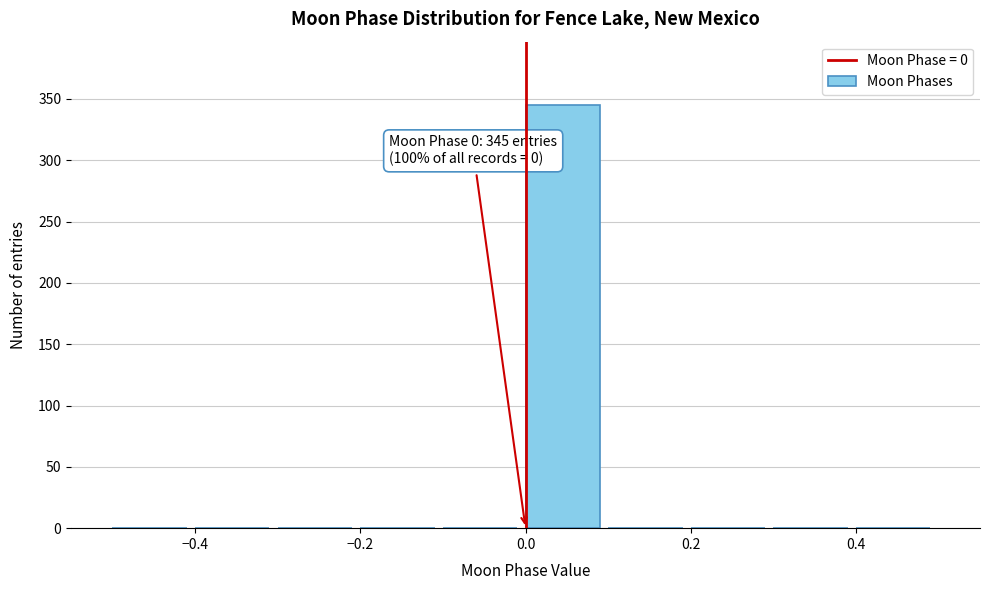

Which range on the x-axis has the tallest bar?

0.0 to 0.1